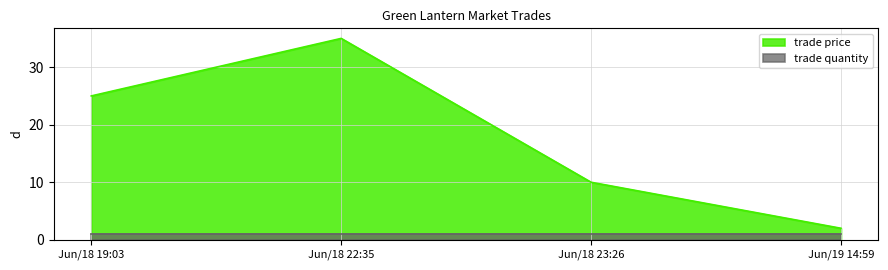

Does the chart have visible grid lines?

Yes